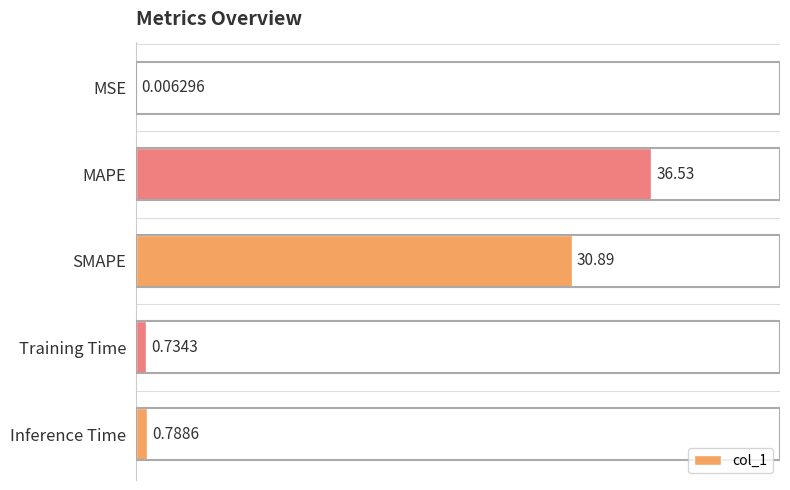

Where is the data nearest to the value 18?

SMAPE